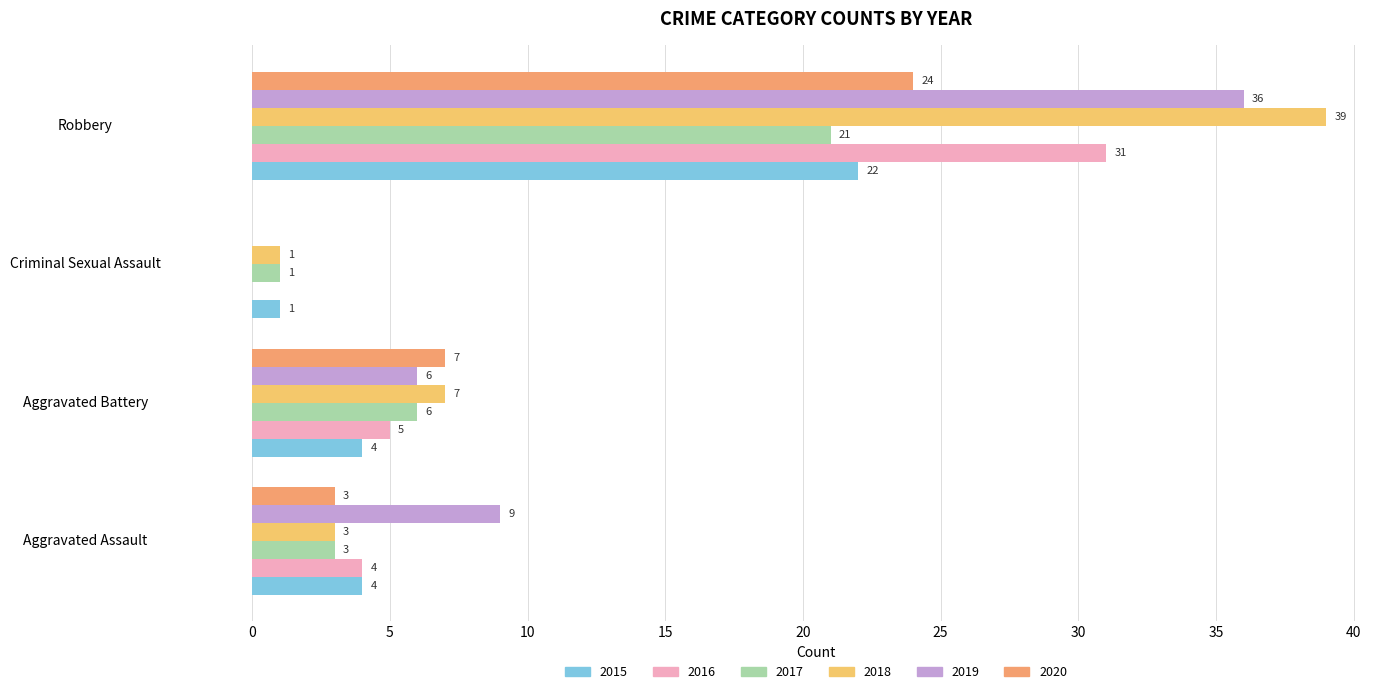

The 2016 series shows 31 at Robbery. True or false?

True